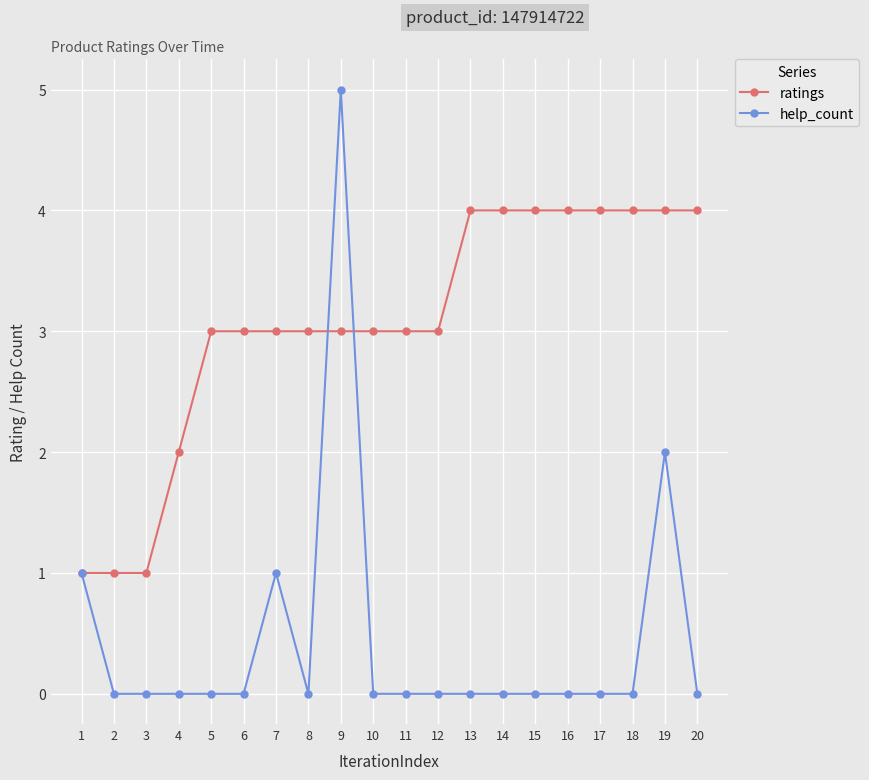

What are all the series names shown in the legend?

ratings, help_count